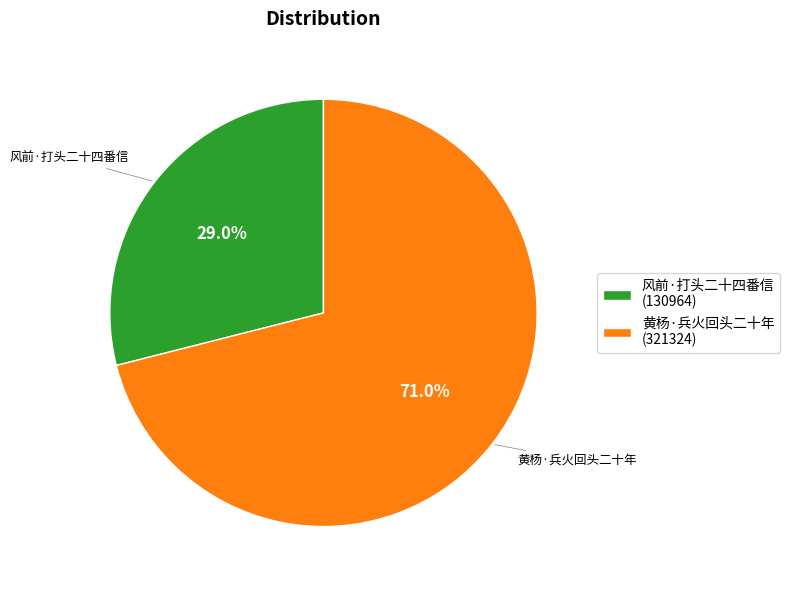

To the nearest percent, what portion does 风前·打头二十四番信 represent?

29%